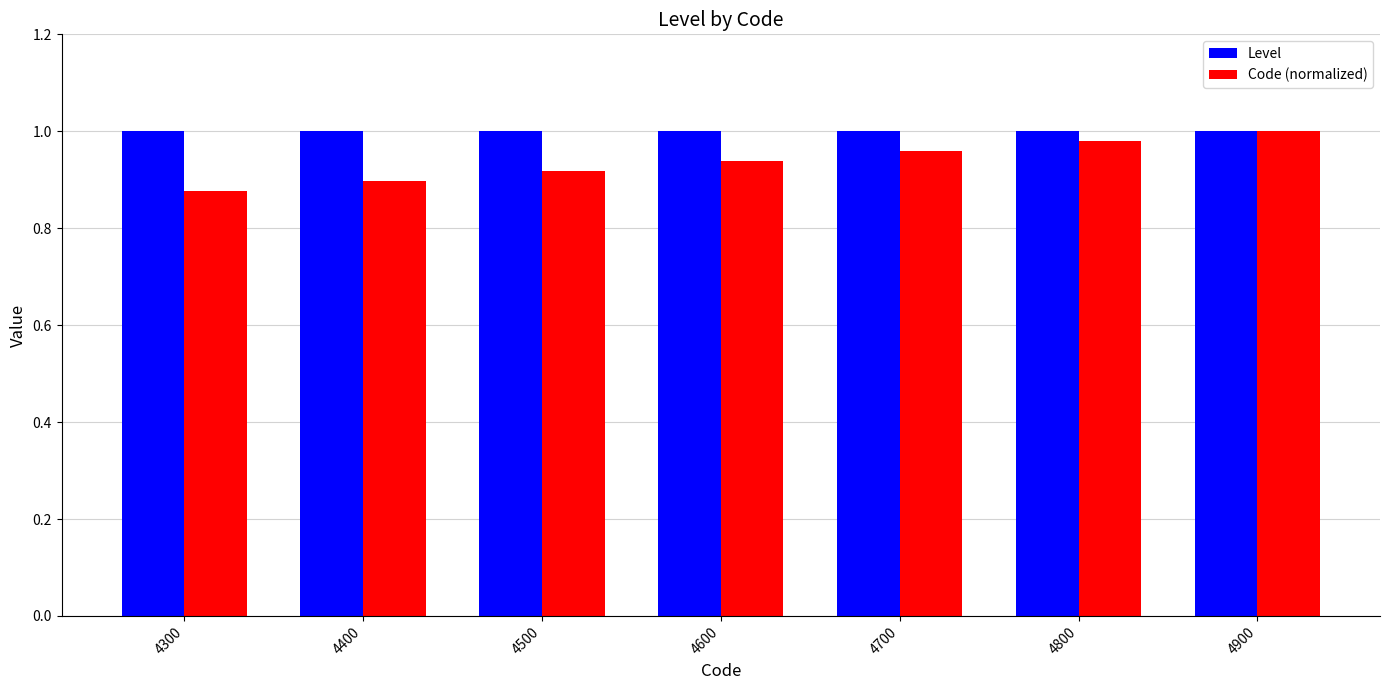

The Code (normalized) series shows 0.5 at 4300. True or false?

False